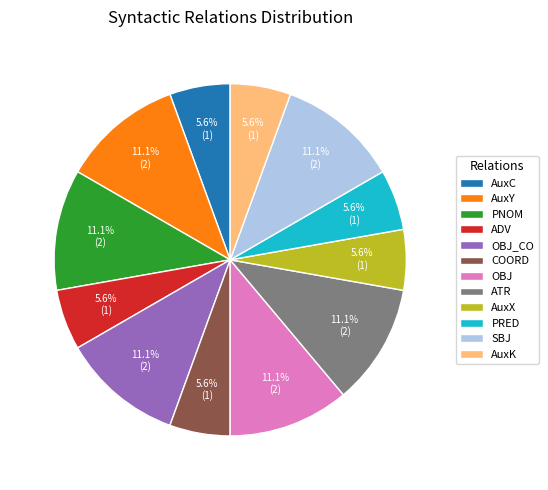

Combined, do PRED and AuxK account for over 50%?

No